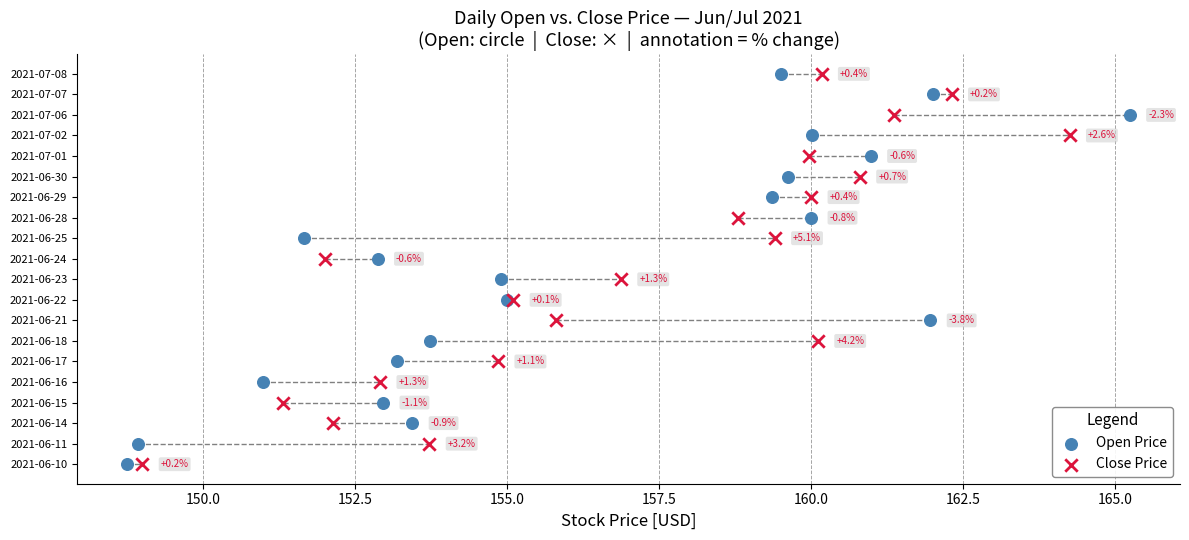

What are all the series names shown in the legend?

Open Price, Close Price